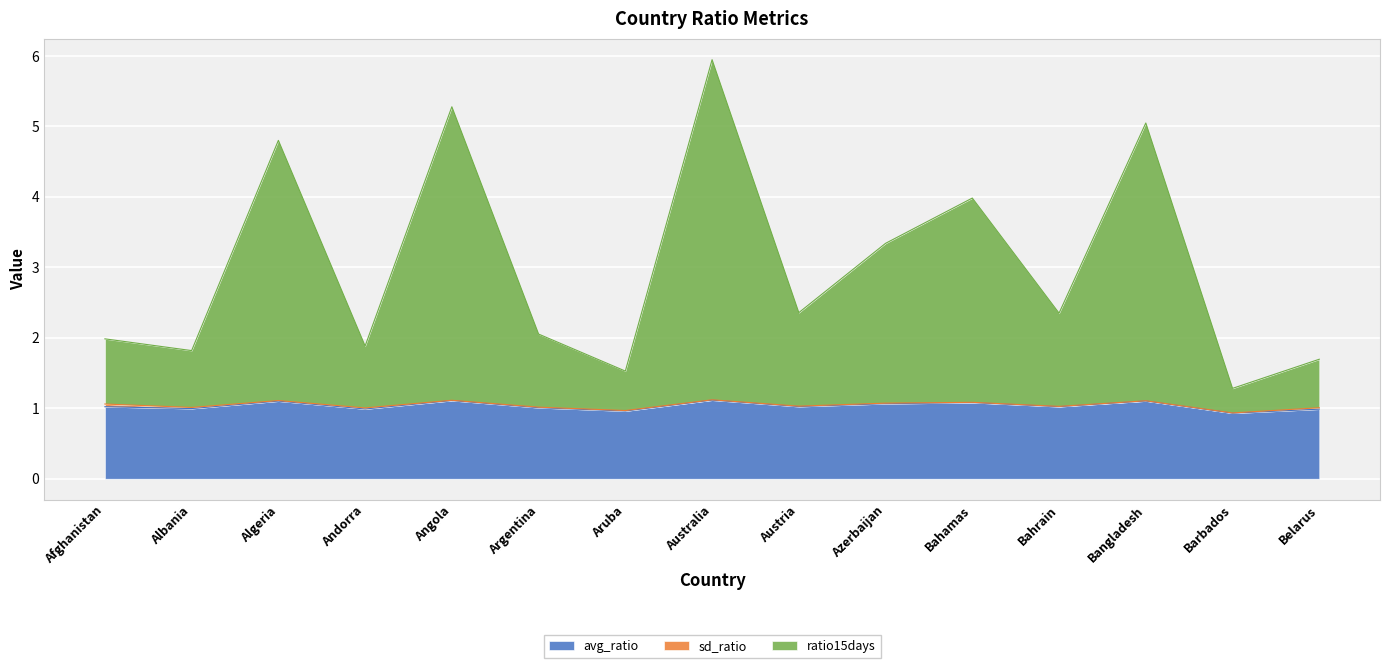

How many lines are shown in the chart?

3